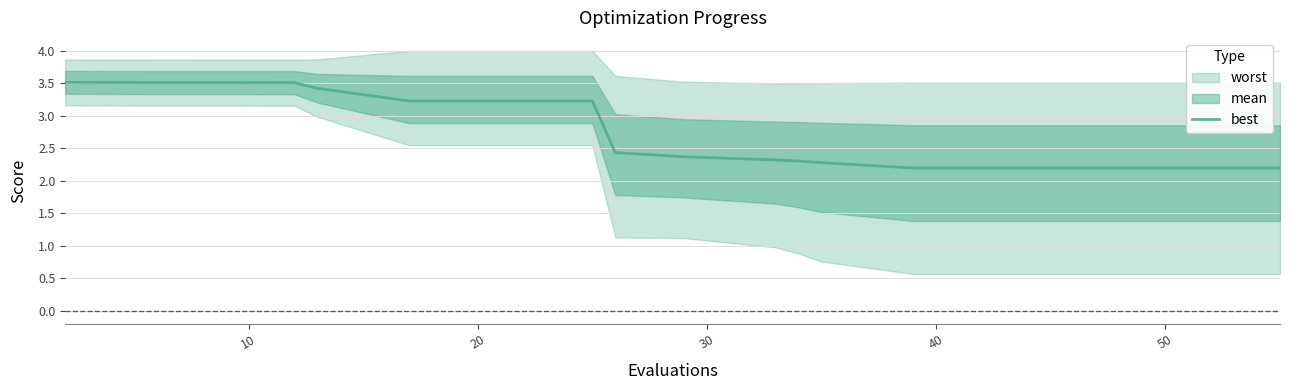

What is the lowest value of the best series?

2.2